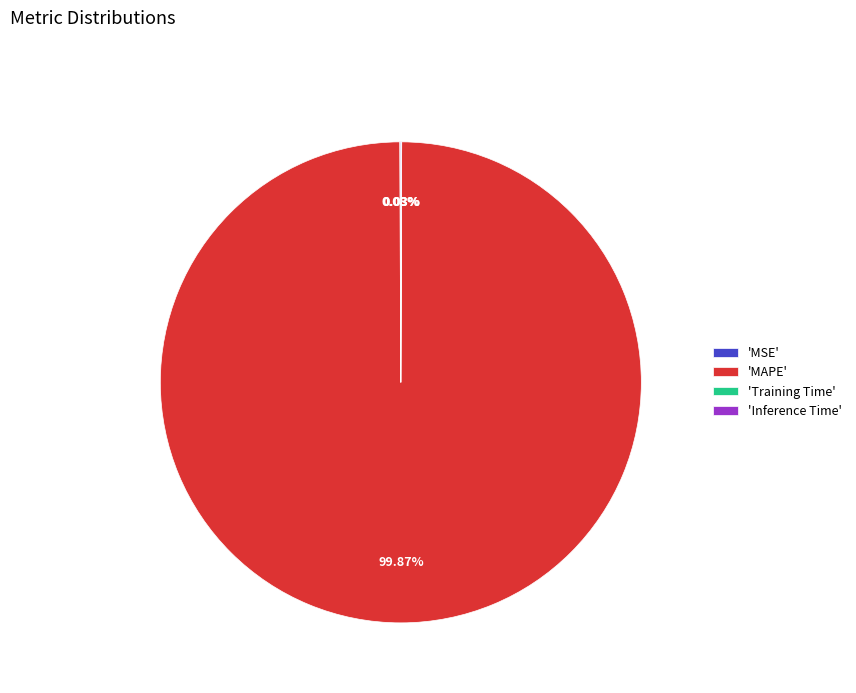

Is there a majority slice in this chart?

Yes